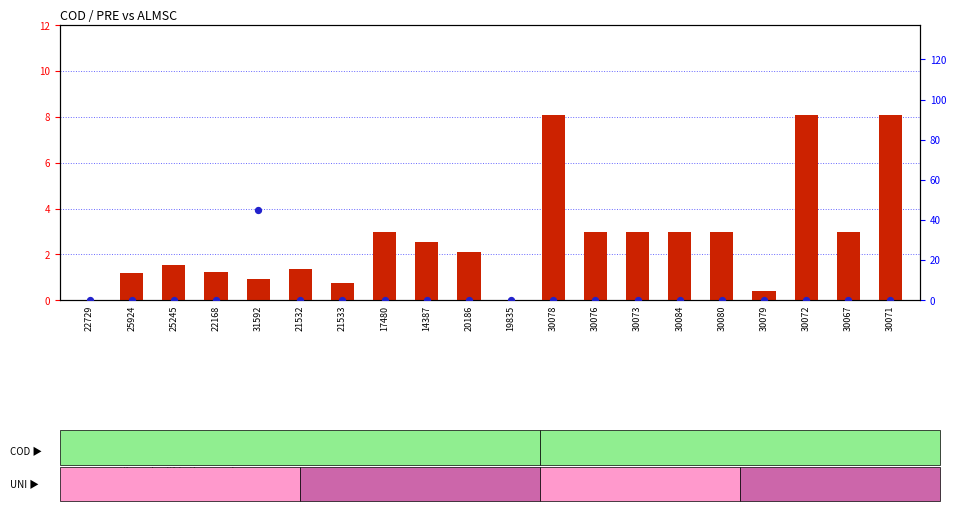

Which series reaches the minimum Y coordinate?

count